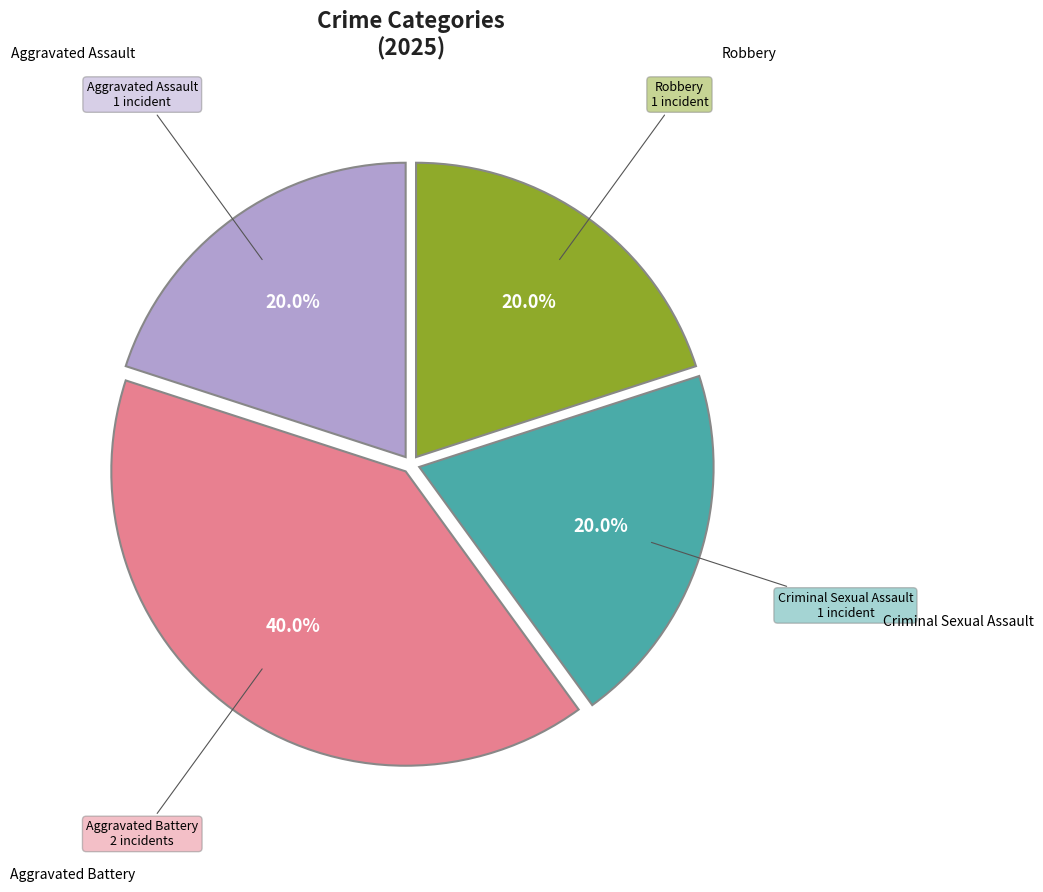

Is there a majority slice in this chart?

No